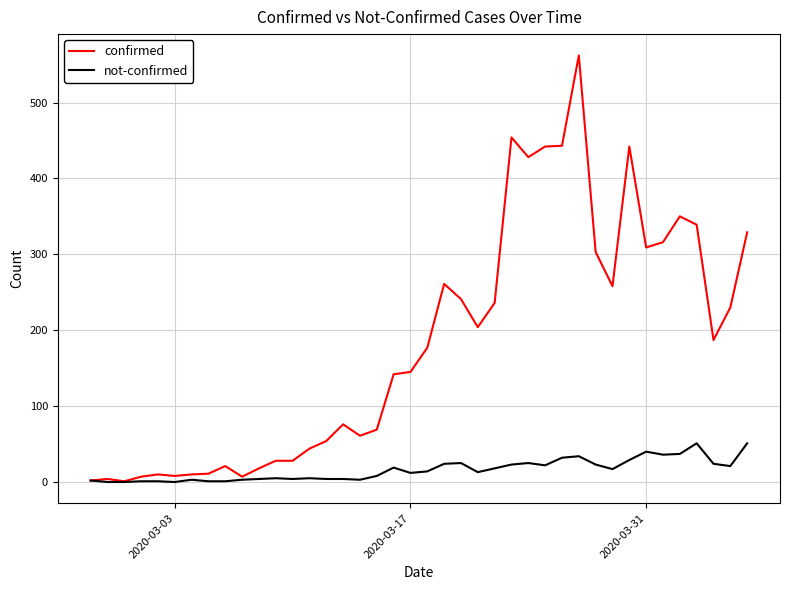

What is the greatest value displayed?

562